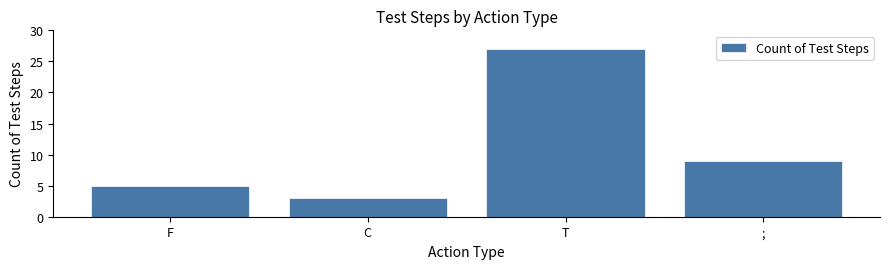

What is the value of the 2nd bar from the left?

3